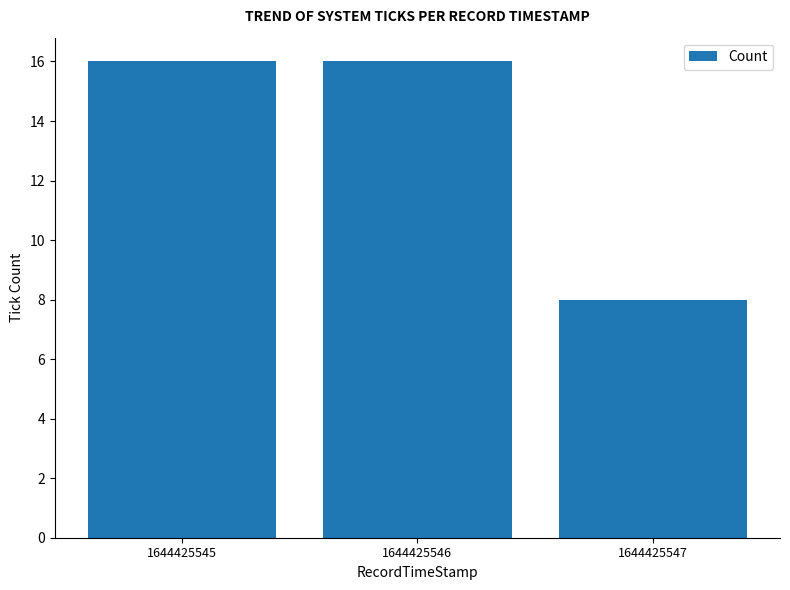

Reading right to left, transcribe all the data shown in this chart.

1644425547=8	1644425546=16	1644425545=16